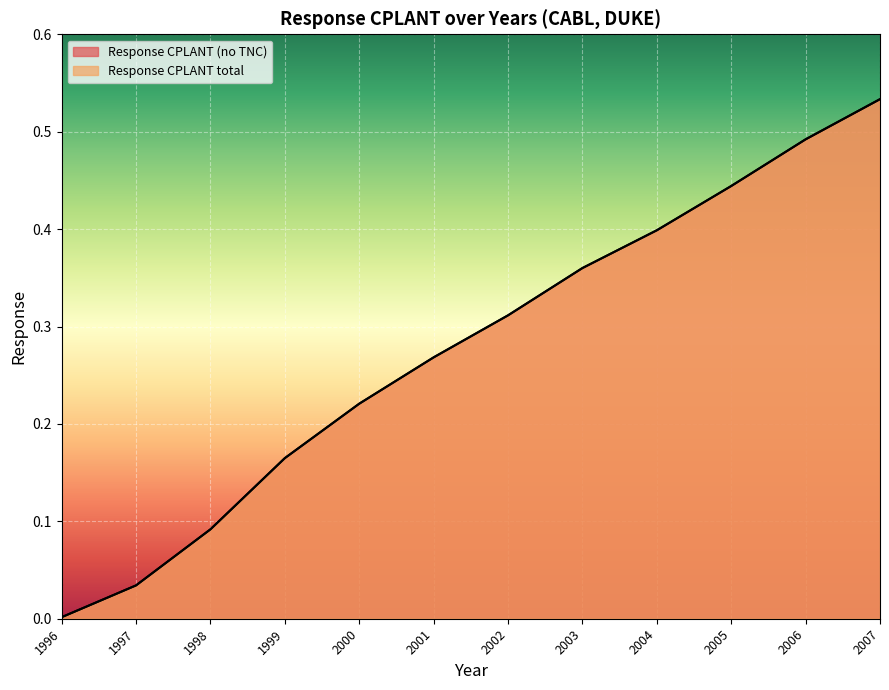

Which series has the widest spread of values?

Response CPLANT (no TNC)